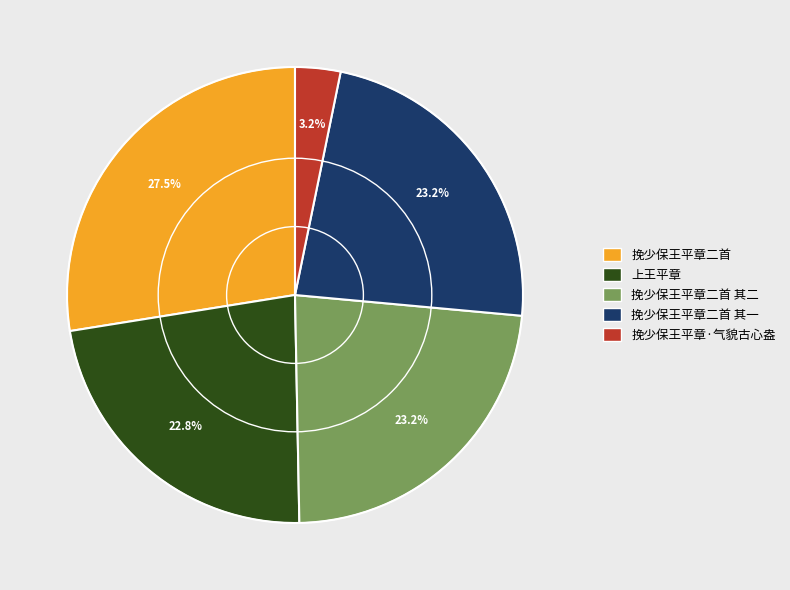

Which category has the smallest portion of the pie?

挽少保王平章·气貌古心盎